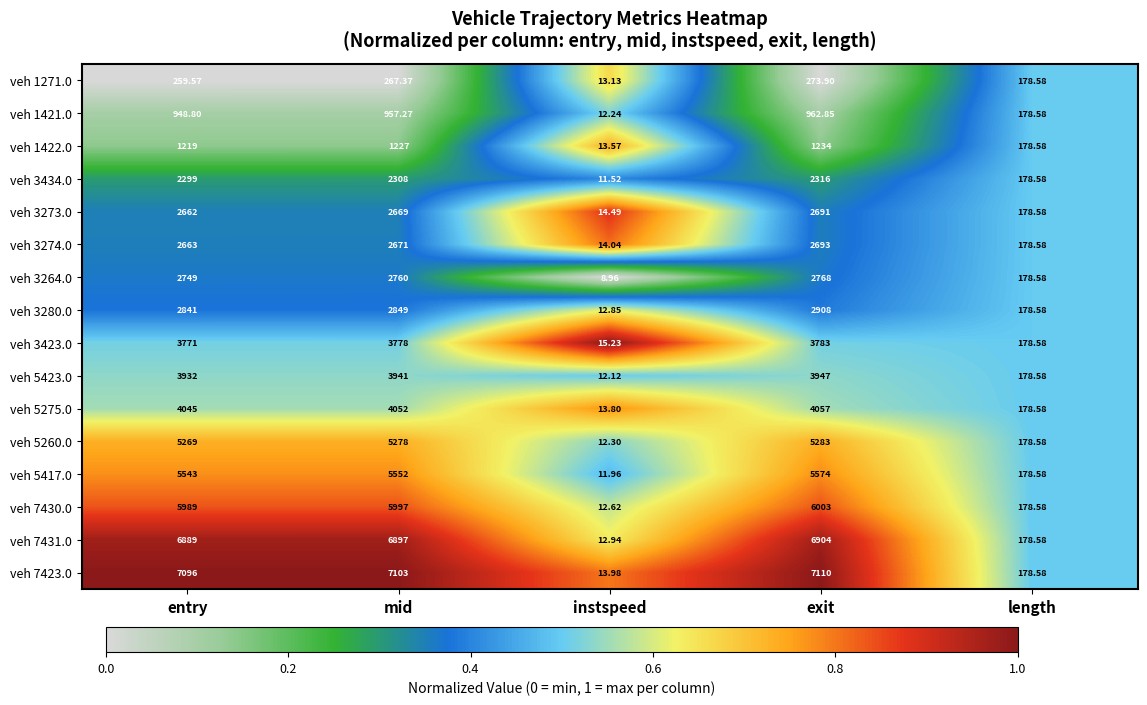

At which label does veh 1271.0 first exceed 259?

entry